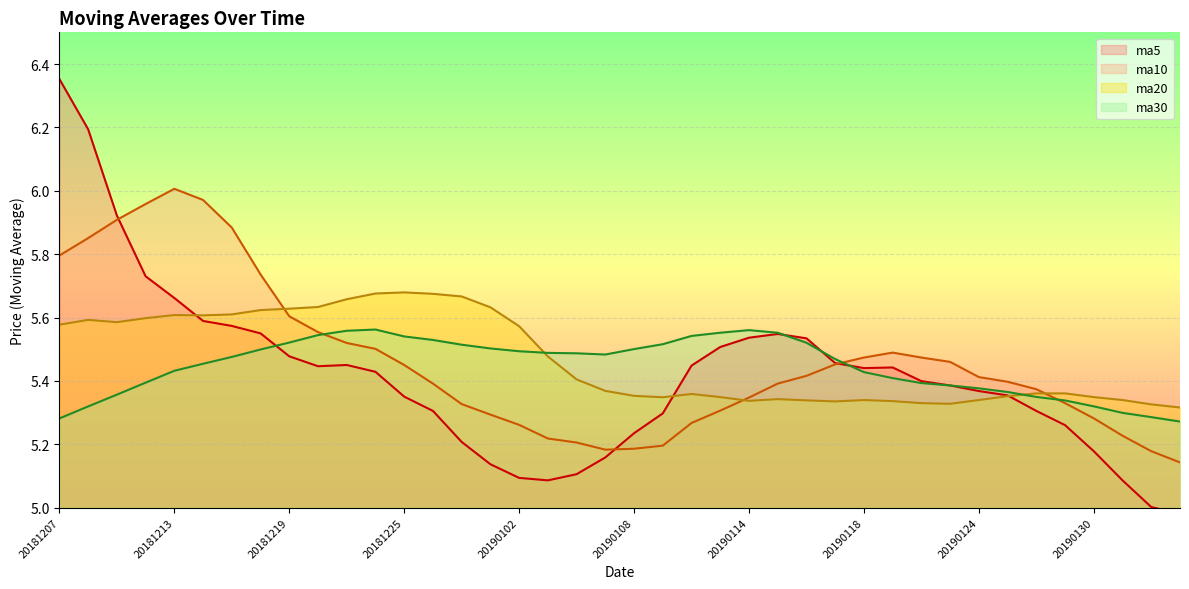

What is the difference between the highest and lowest values at 20181212?

0.6